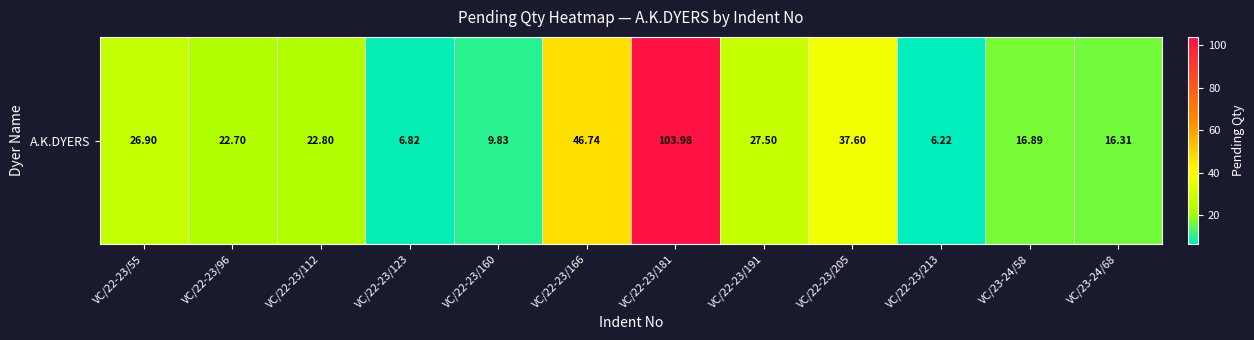

How many data points are above 22?

7